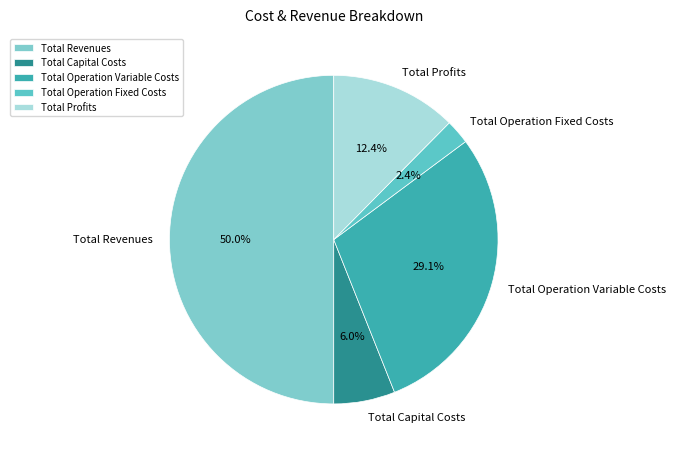

Combined, do Total Revenues and Total Operation Variable Costs account for over 50%?

Yes